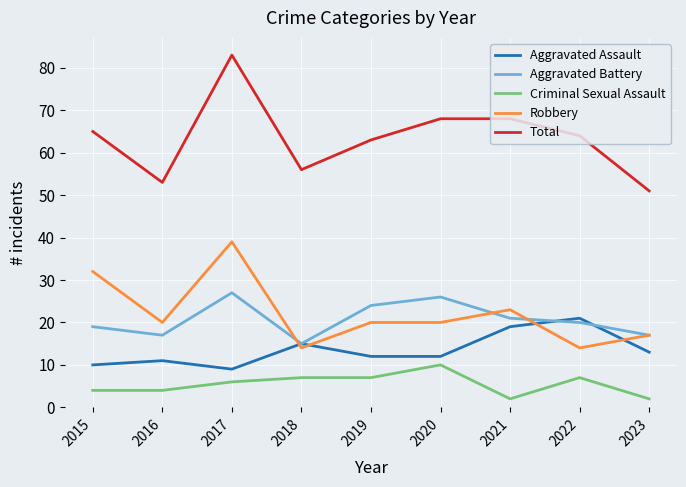

Does the chart have visible grid lines?

Yes